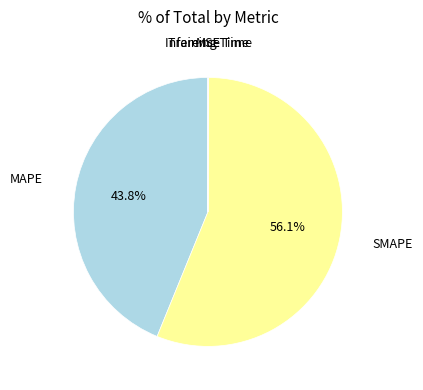

Which category has the biggest portion of the pie?

SMAPE